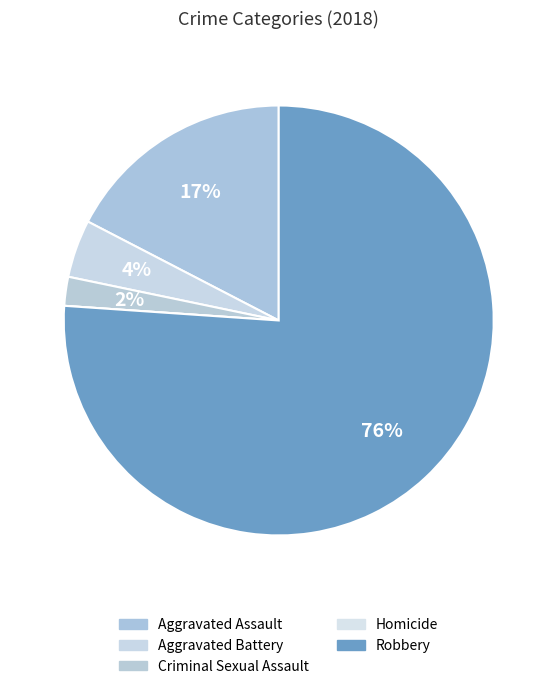

What portion of the pie excludes Homicide?

100.0%